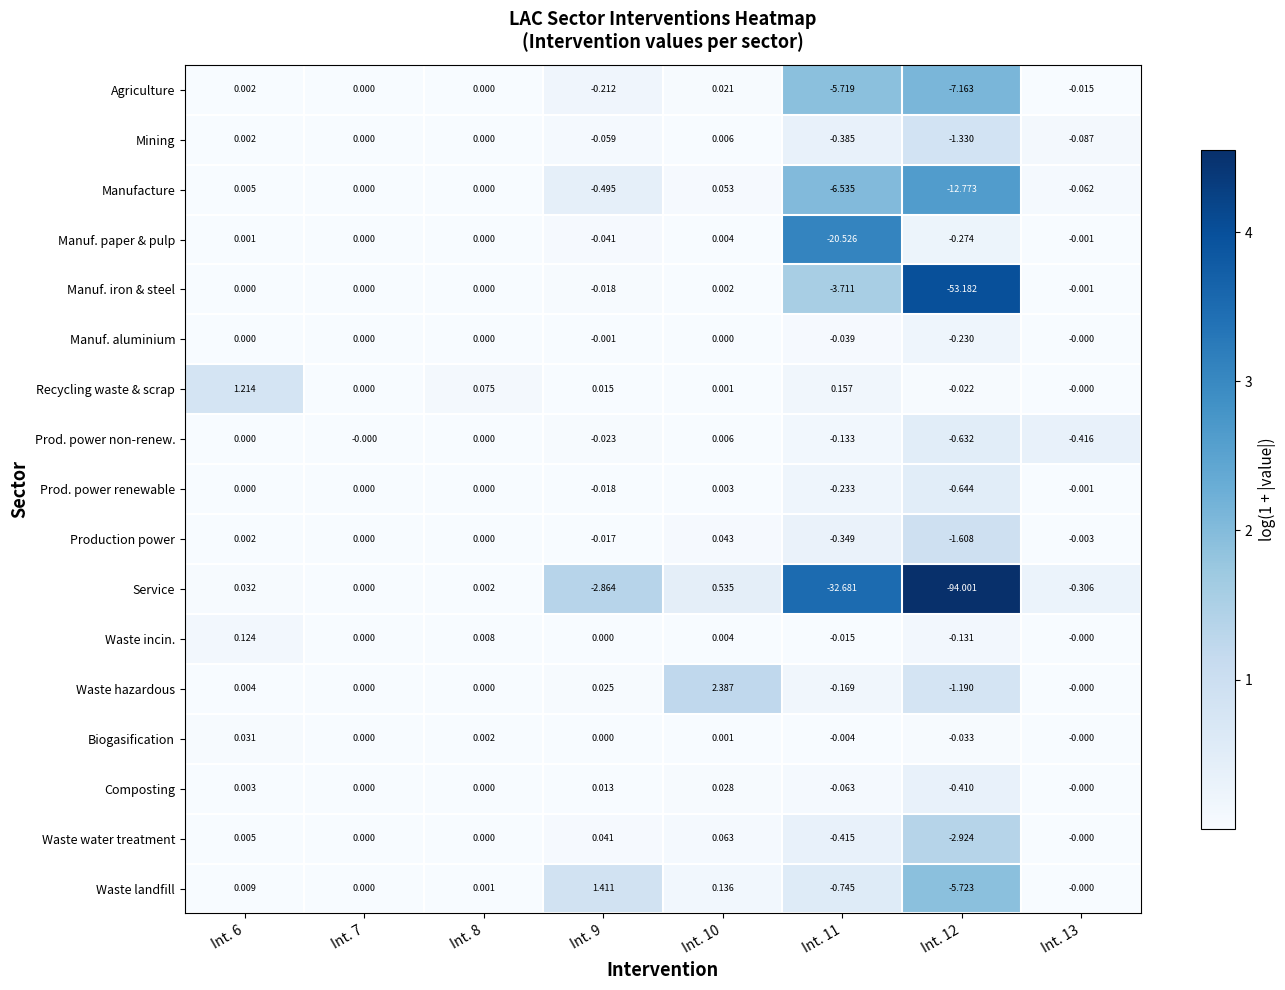

Is the value of Waste hazardous at Int. 7 greater than the value of Waste water treatment at Int. 11?

Yes